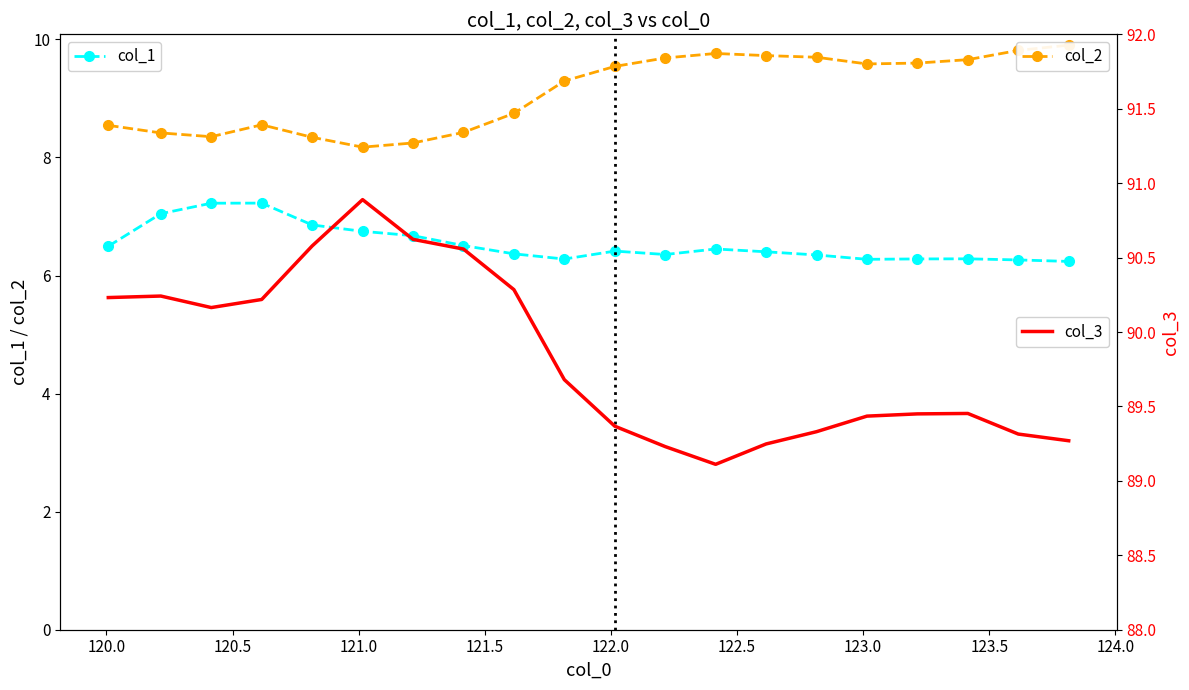

How many data points does each series have?

20